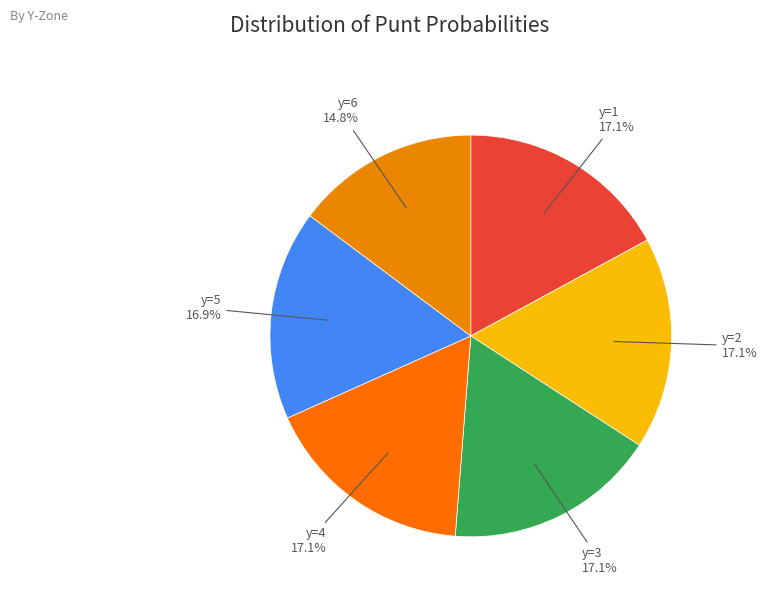

Approximately how many times larger is the value at y=4 compared to y=2?

1.0